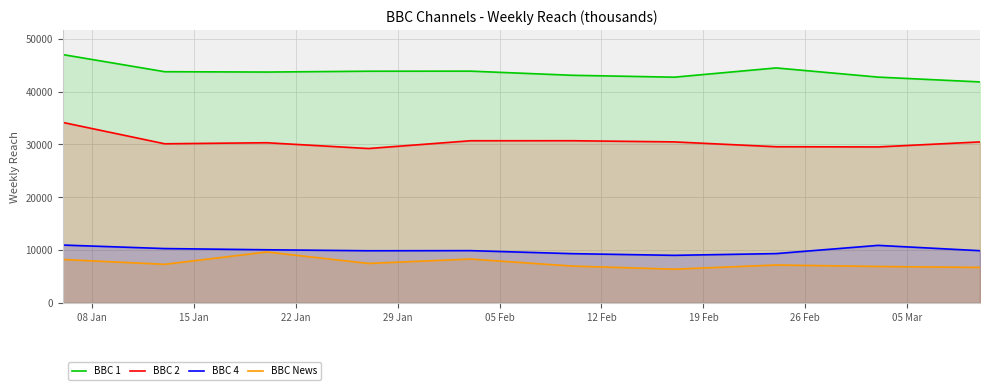

What is the maximum value for BBC News?

9644